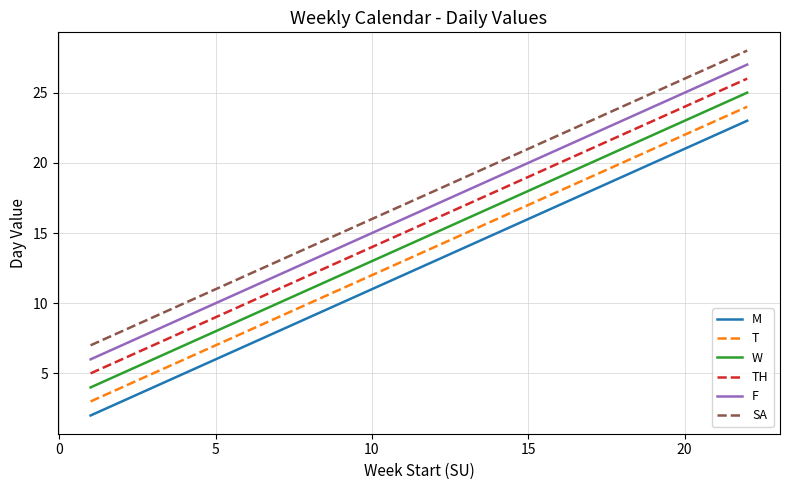

True or false: T and TH cross at least once.

False